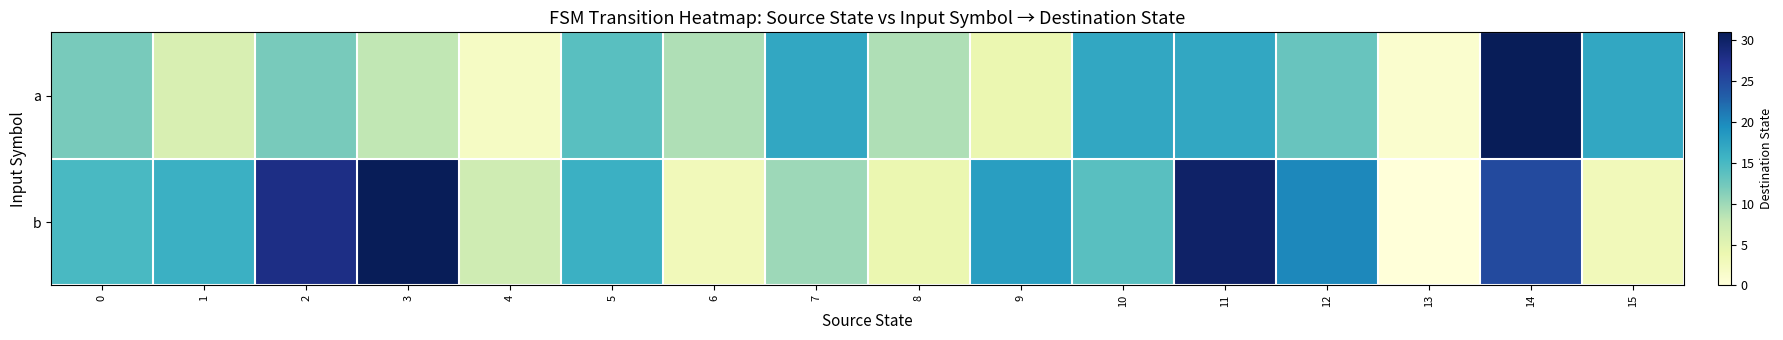

Which label corresponds to the largest value in the chart?

14